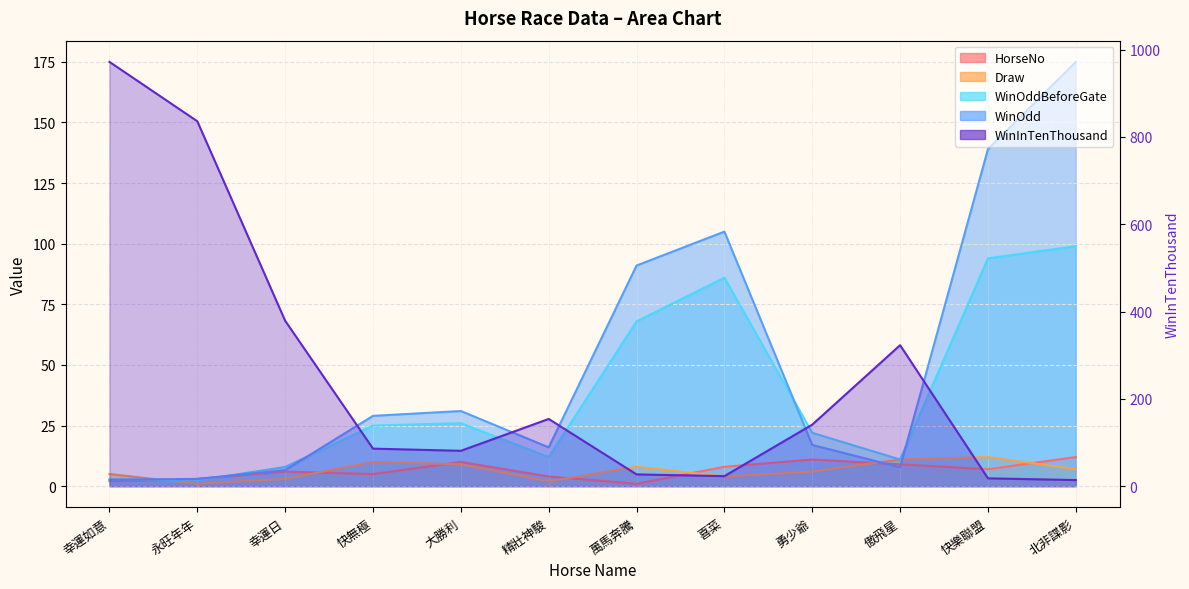

Which series has the largest range (max minus min)?

WinInTenThousand